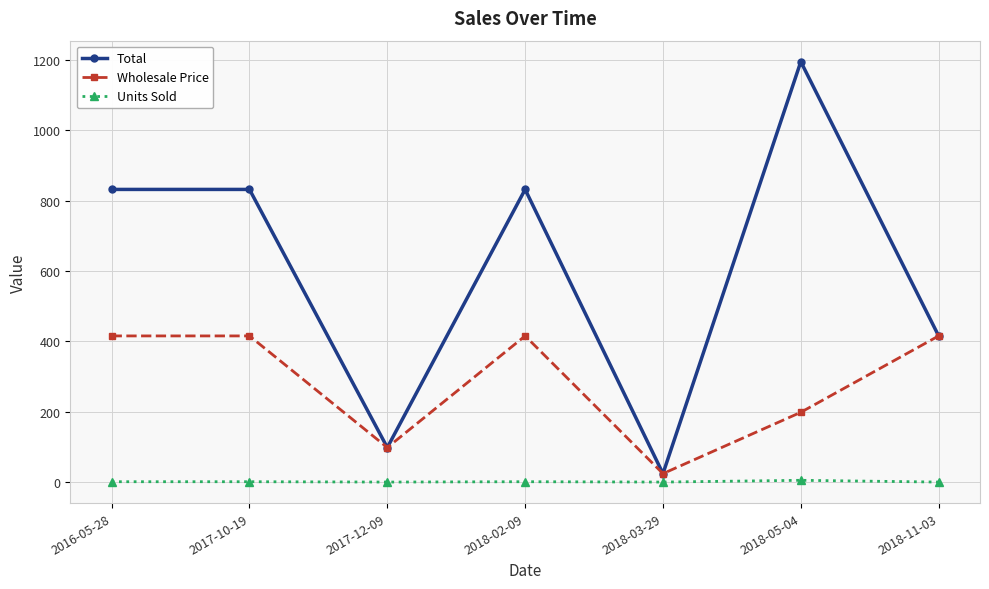

What is the lowest value of the Total series?

25.0